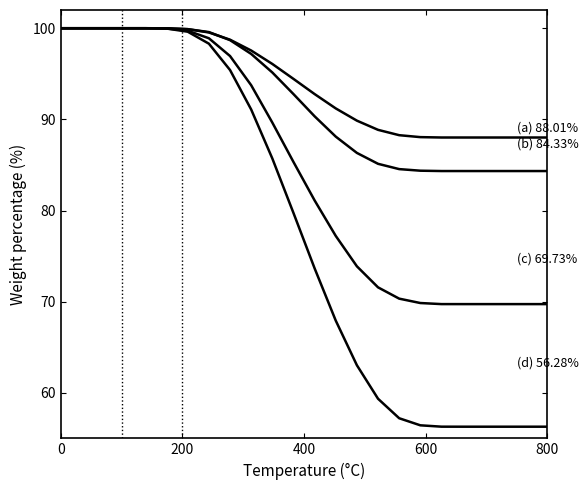

How many lines are shown in the chart?

4